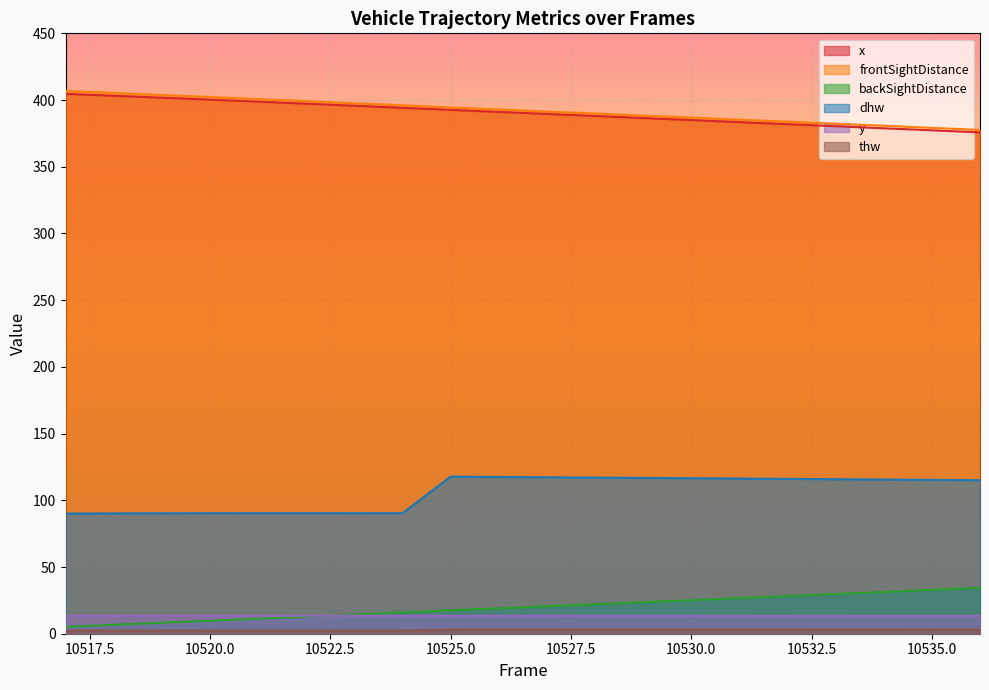

How many values in the dhw series exceed 115?

12